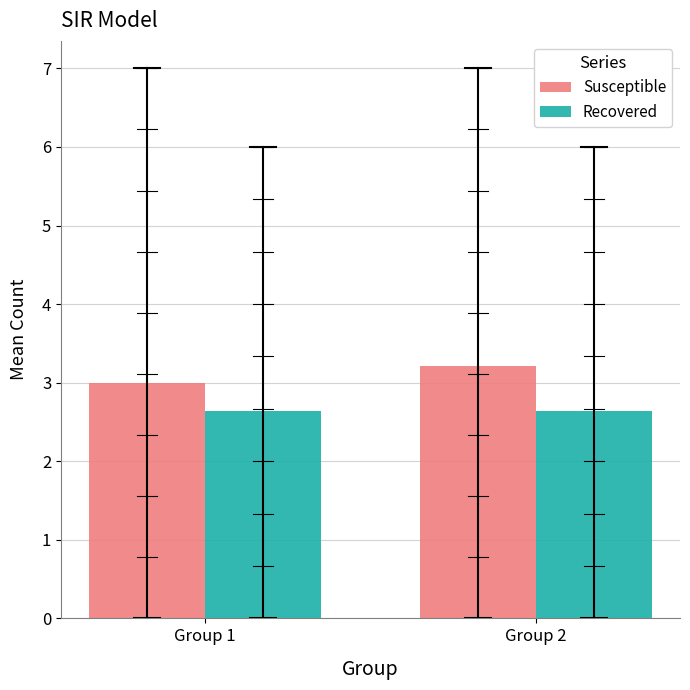

The value of Susceptible at Group 1 is 1.6. True or false?

False